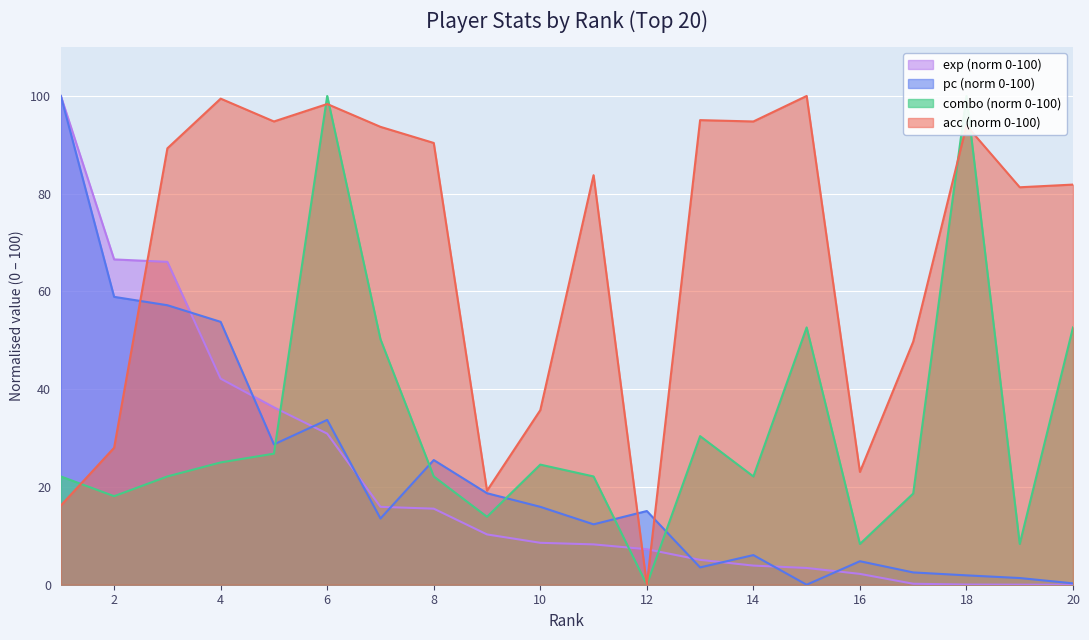

At how many categories does at least one series exceed 44?

16